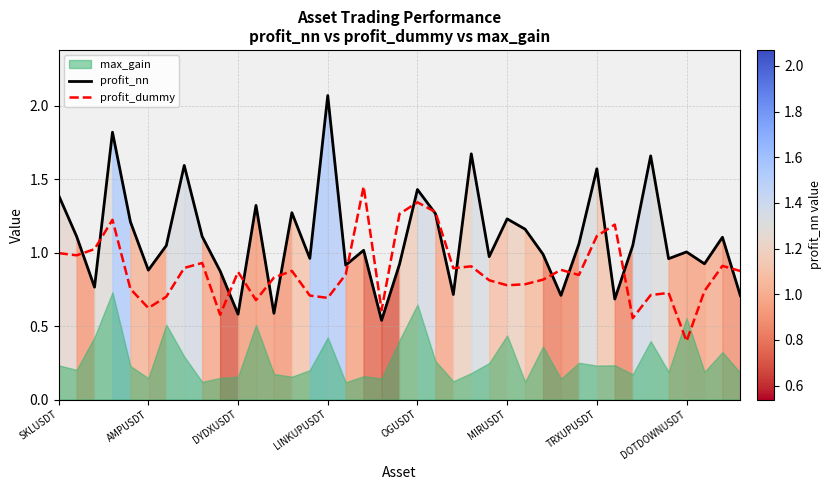

What is the difference between the maximum and minimum values in the profit_dummy series?

1.1